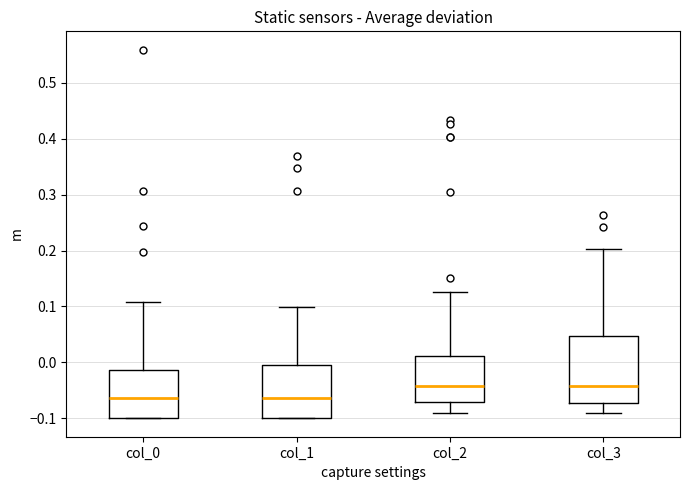

Where is the upper edge of the box for col_1 on the y-axis? The values are not printed on the chart, so give them approximately, as read against the axis.

0.00